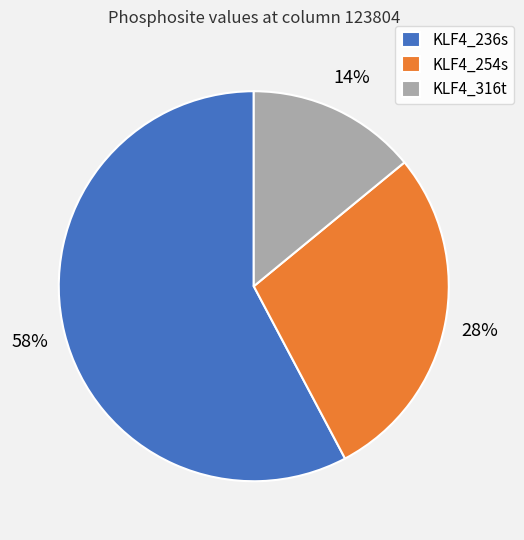

How many slices are in this pie chart?

3